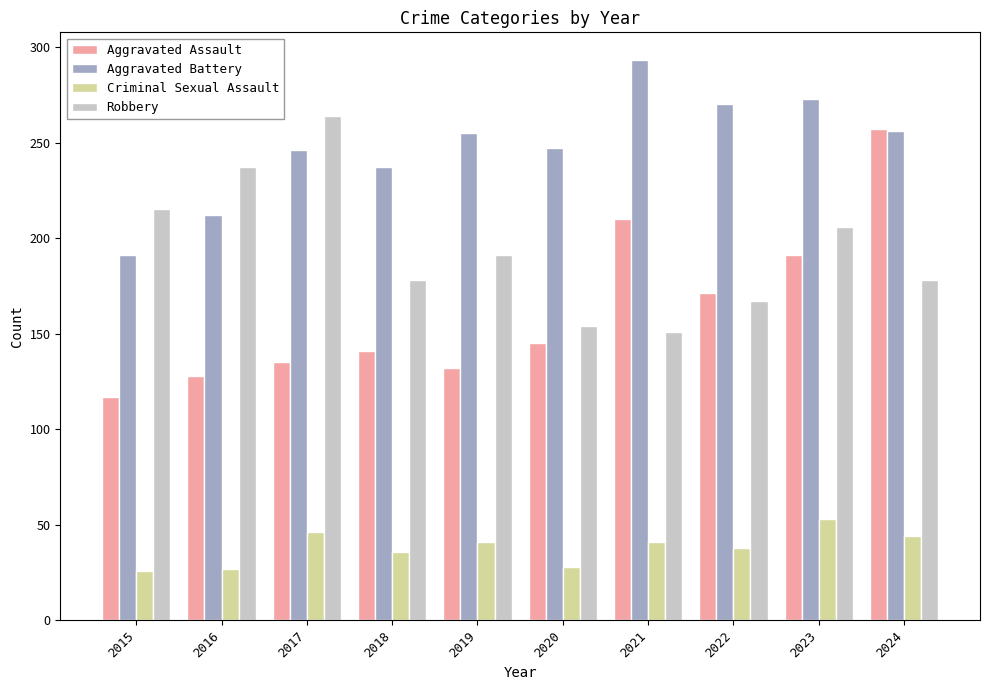

How many series are shown in this chart?

4